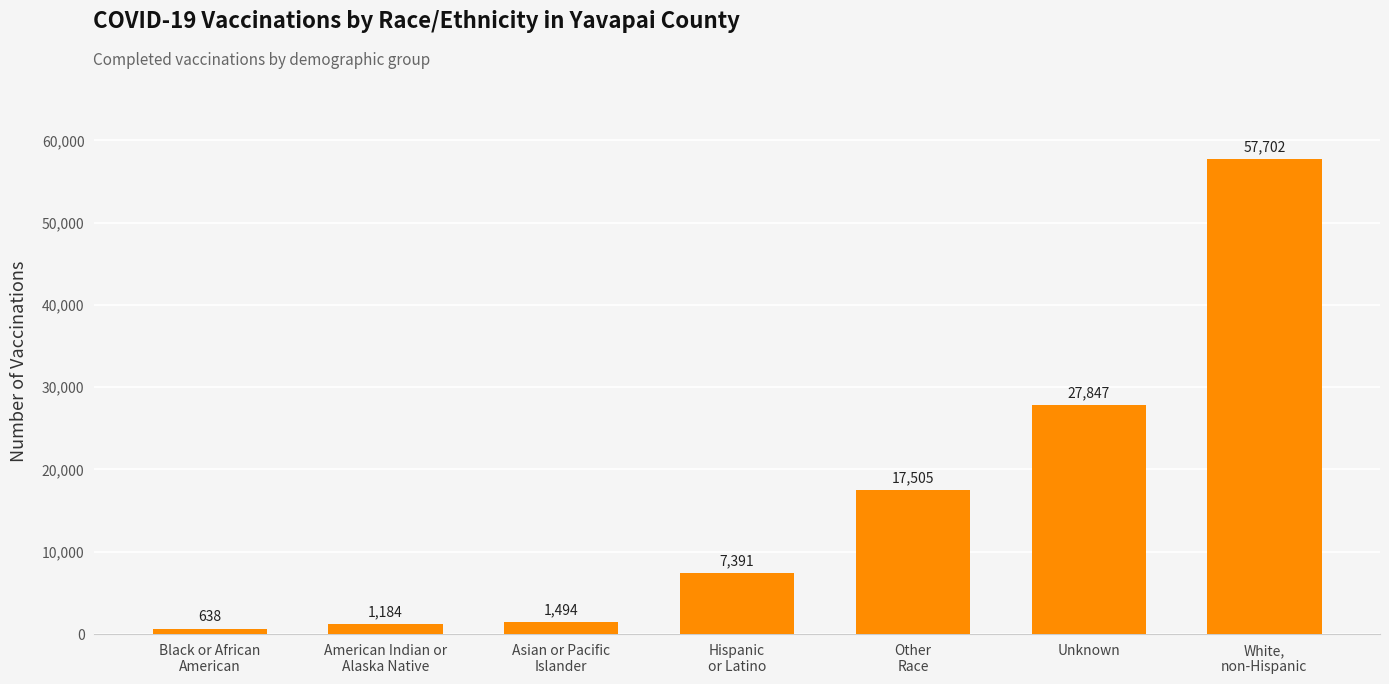

At which label is the value closest to 29170?

Unknown